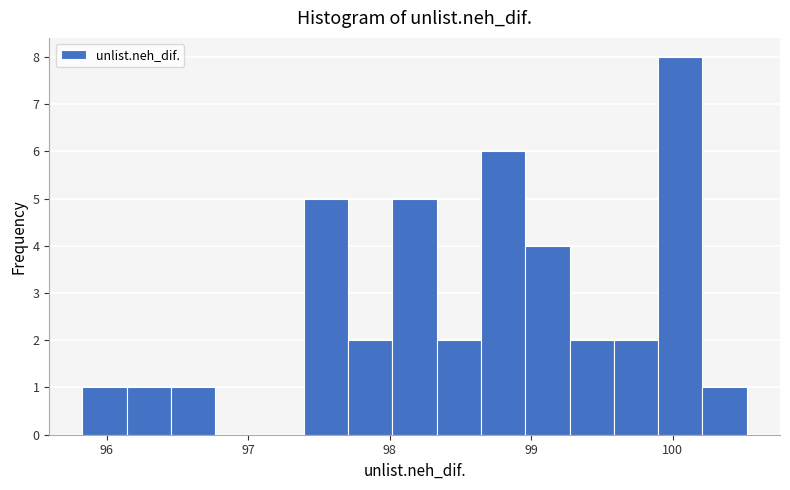

Around what value on the x-axis is the tallest bar? Give the approximate position of its centre, as read against the axis.

100.1